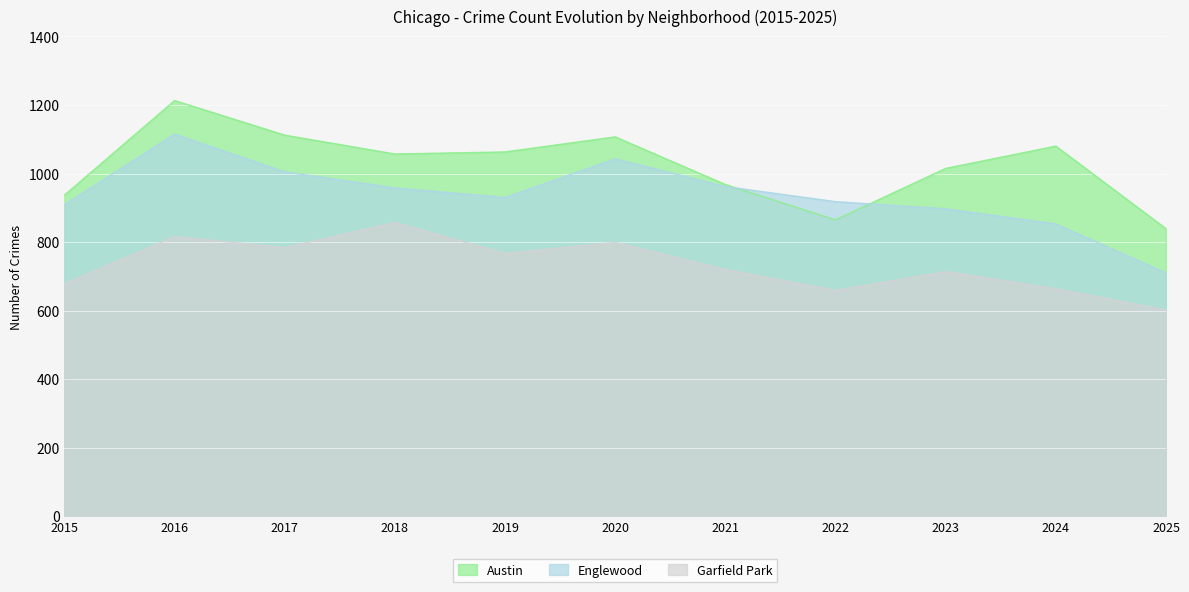

The value of Englewood at 2017 is 440. True or false?

False